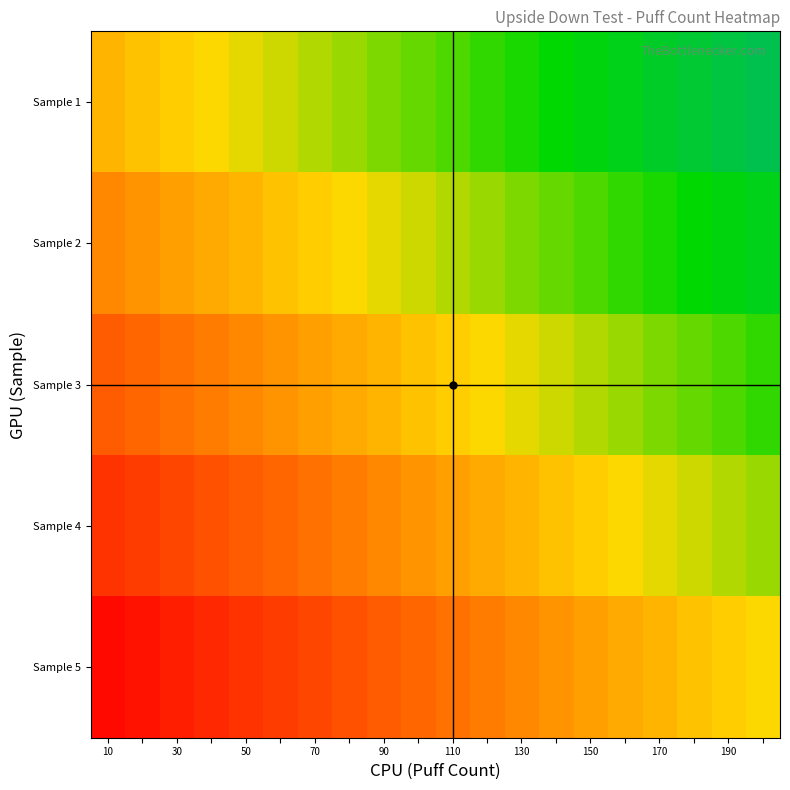

Reading left to right, list all the values displayed in this chart.

Sample 1: -0.2	-0.1	-0.1	0.0	0.0	0.1	0.1	0.2	0.2	0.3	0.4	0.4	0.5	0.5	0.6	0.6	0.6	0.7	0.8	0.8
Sample 2: -0.4	-0.3	-0.2	-0.2	-0.2	-0.1	-0.1	0.0	0.0	0.1	0.2	0.2	0.2	0.3	0.3	0.4	0.4	0.5	0.5	0.6
Sample 3: -0.5	-0.5	-0.4	-0.4	-0.3	-0.3	-0.2	-0.2	-0.1	-0.1	-0.0	0.0	0.1	0.1	0.2	0.2	0.2	0.3	0.3	0.4
Sample 4: -0.8	-0.7	-0.7	-0.6	-0.6	-0.5	-0.5	-0.4	-0.4	-0.3	-0.2	-0.2	-0.2	-0.1	-0.1	0.0	0.0	0.1	0.1	0.2
Sample 5: -0.9	-0.9	-0.8	-0.8	-0.8	-0.7	-0.7	-0.6	-0.6	-0.5	-0.4	-0.4	-0.3	-0.3	-0.2	-0.2	-0.2	-0.1	-0.1	0.0